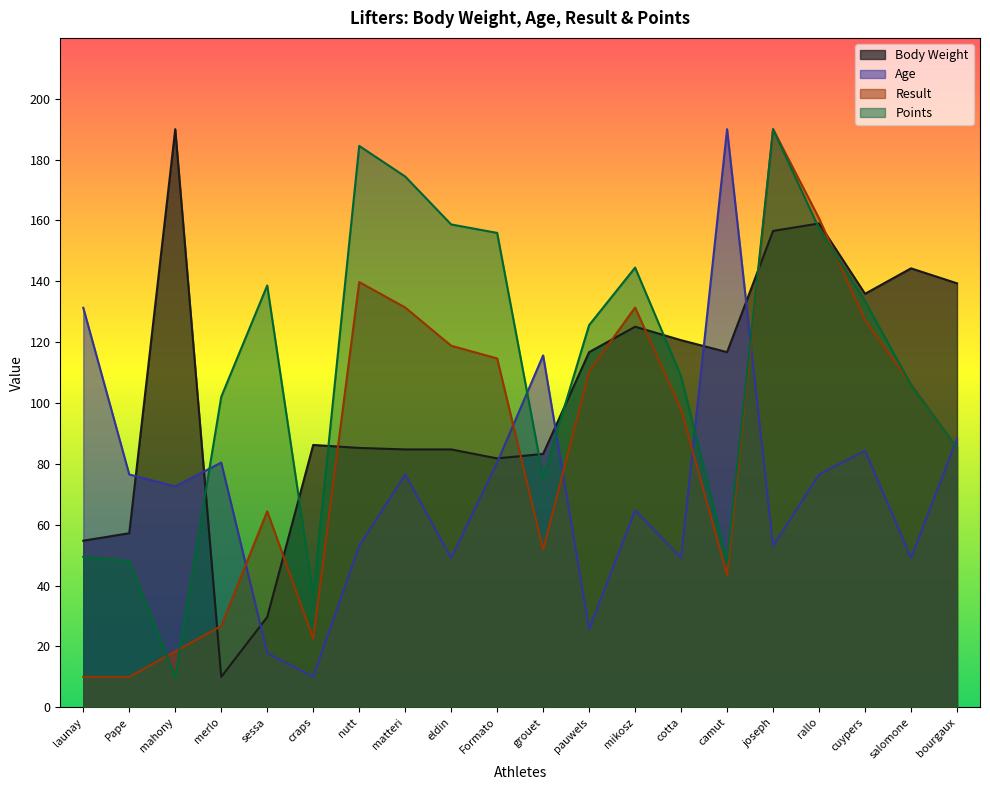

What is the total value across all series at nutt?

462.6